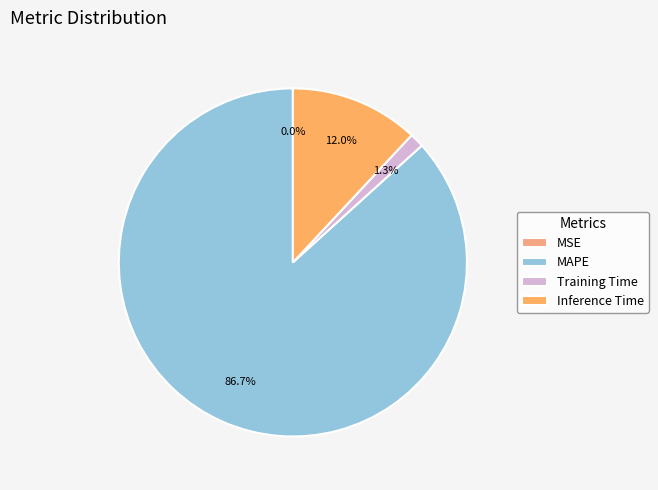

To the nearest percent, what portion does Training Time represent?

1%